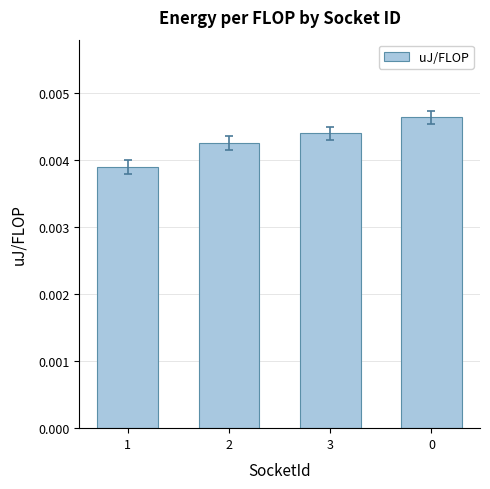

What is the label of the 3rd bar from the left?

3